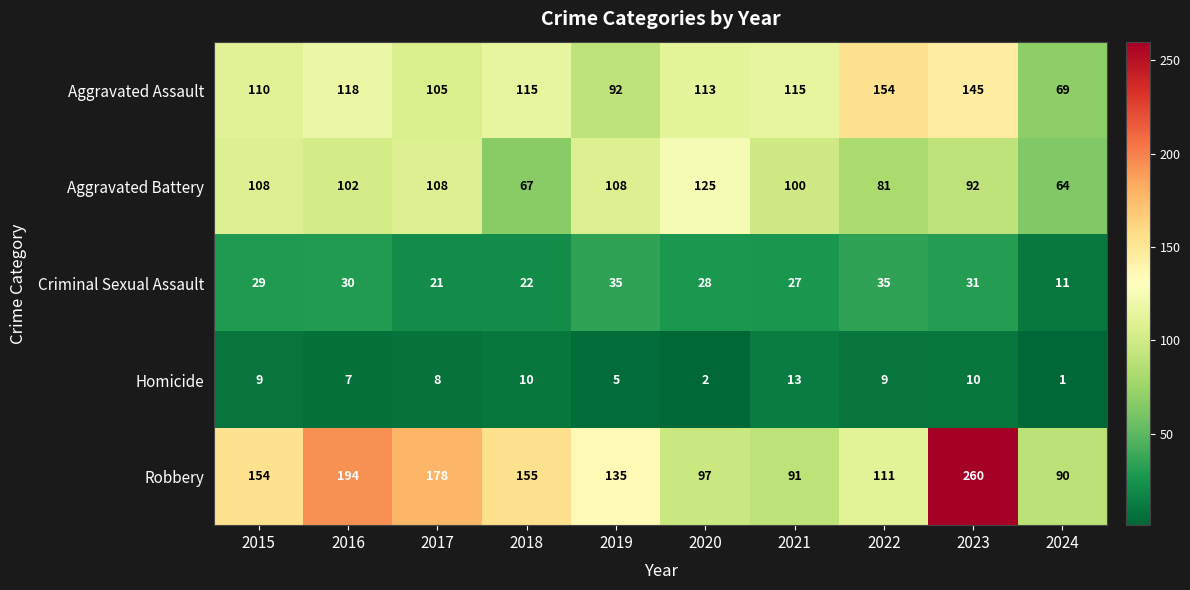

What is the difference between the second highest and minimum values in the Homicide series?

9